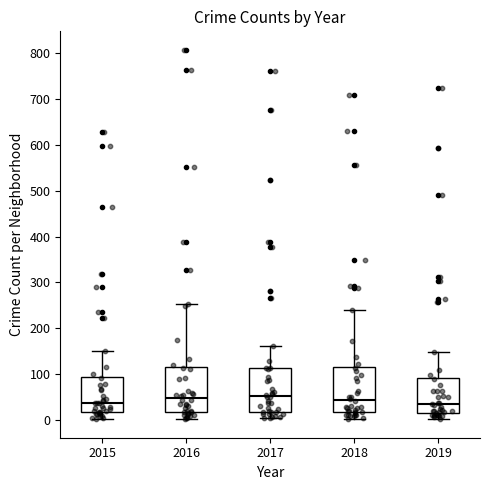

Reading left to right, transcribe this box plot: for each box, give where its median line is, the range the box spans, and where its two whiskers end, as read against the y-axis. The values are not printed on the chart, so give them approximately, as read against the axis.

2015: median 40, box 20 to 90, whiskers 0 to 150
2016: median 50, box 20 to 120, whiskers 0 to 250
2017: median 50, box 20 to 110, whiskers 0 to 160
2018: median 40, box 20 to 120, whiskers 0 to 240
2019: median 40, box 20 to 90, whiskers 0 to 150